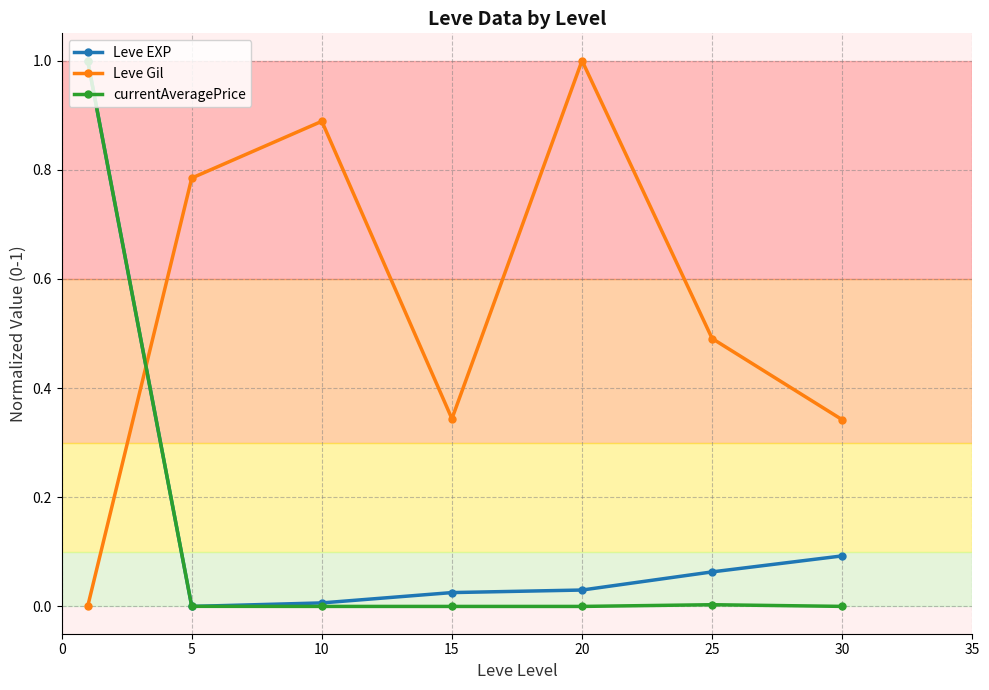

Which series has the largest total across all categories?

Leve Gil